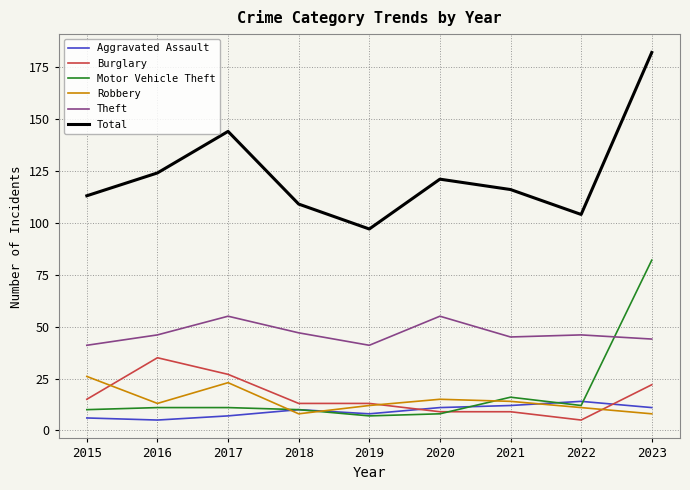

Does the chart have visible grid lines?

Yes